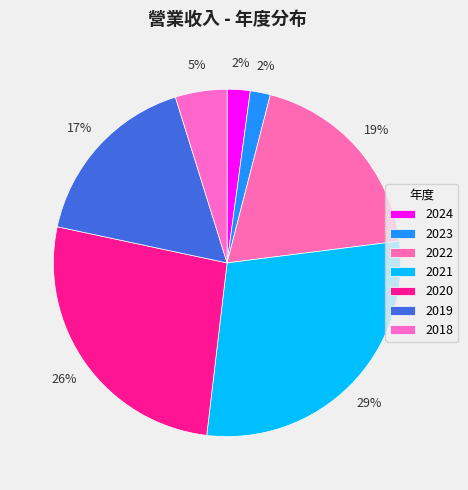

To the nearest percent, what is the combined percentage of 2021 and 2019?

46%